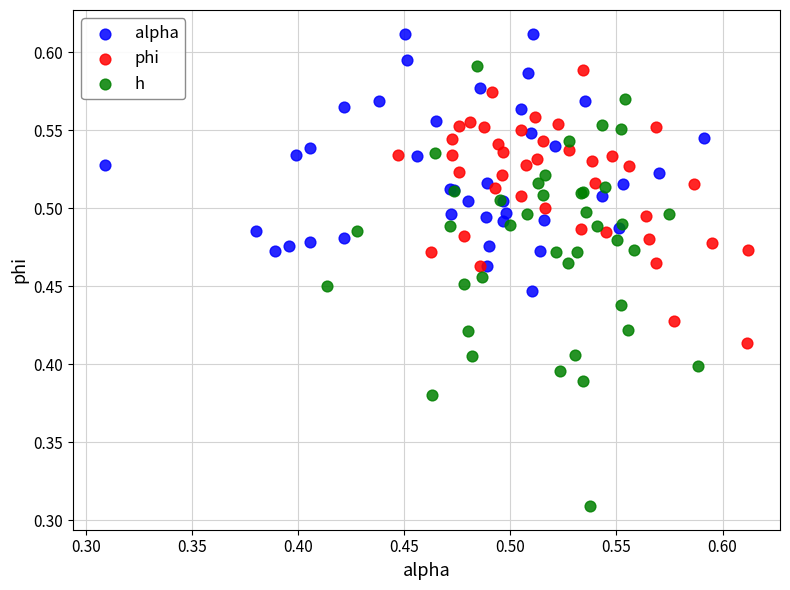

Which series contains the lowest Y value?

h